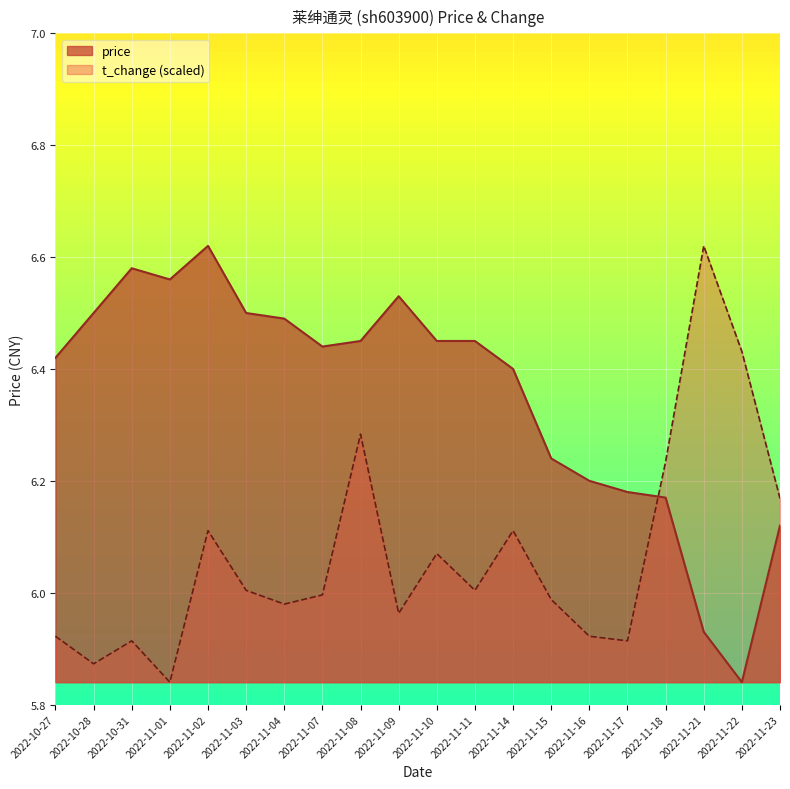

What is the highest value of the price series?

6.6